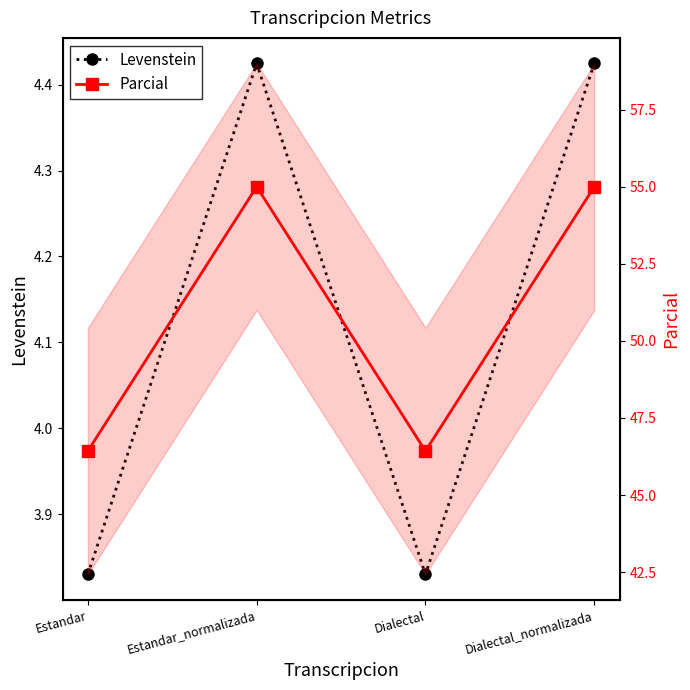

Reading right to left, transcribe all the data shown in this chart.

Levenstein: 4.4	3.8	4.4	3.8
Parcial: 55.0	46.4	55.0	46.4